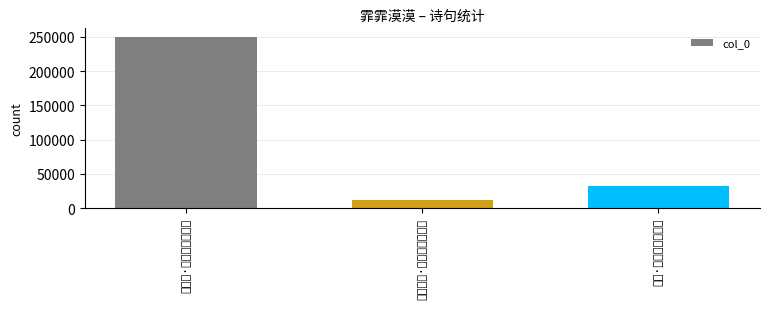

Reading right to left, what are all the values shown in this chart?

31790	12637	249723